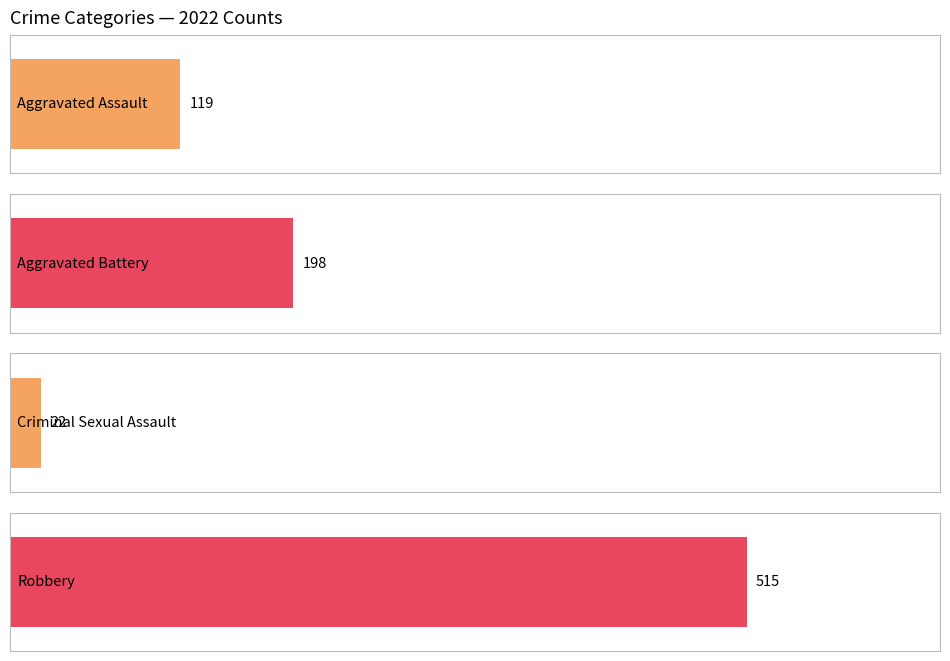

Are the bars grouped side by side (vs. stacked)?

Yes